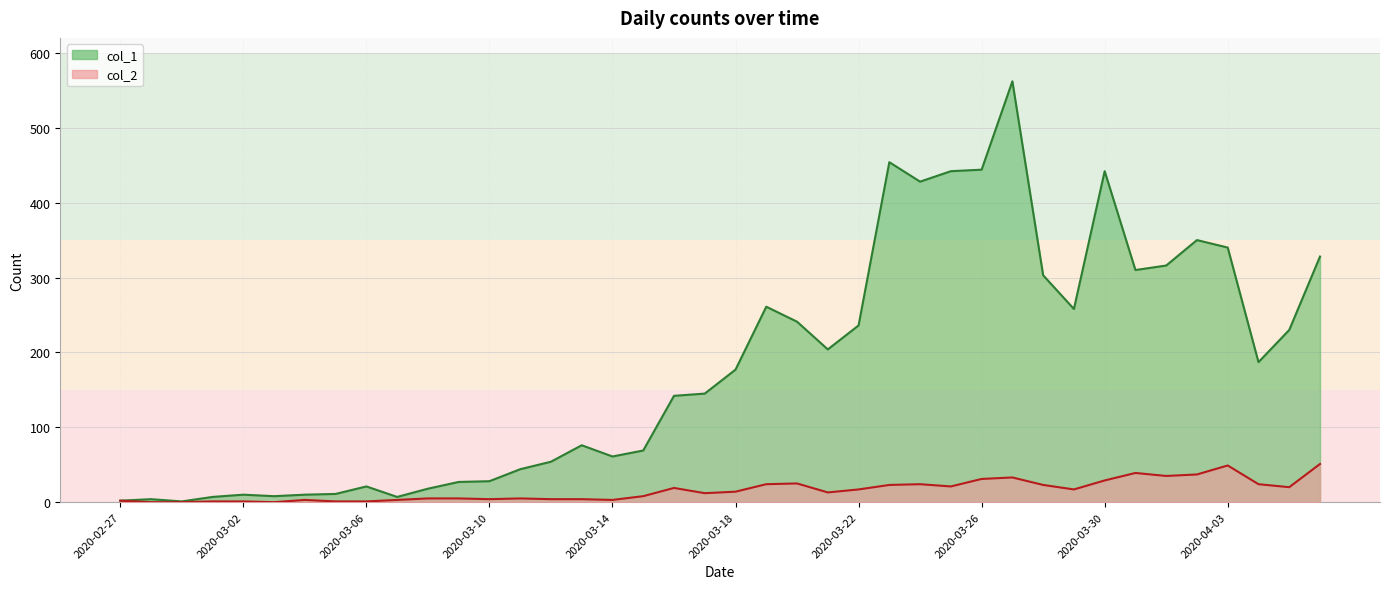

Does the chart display data point markers on the line(s)?

No